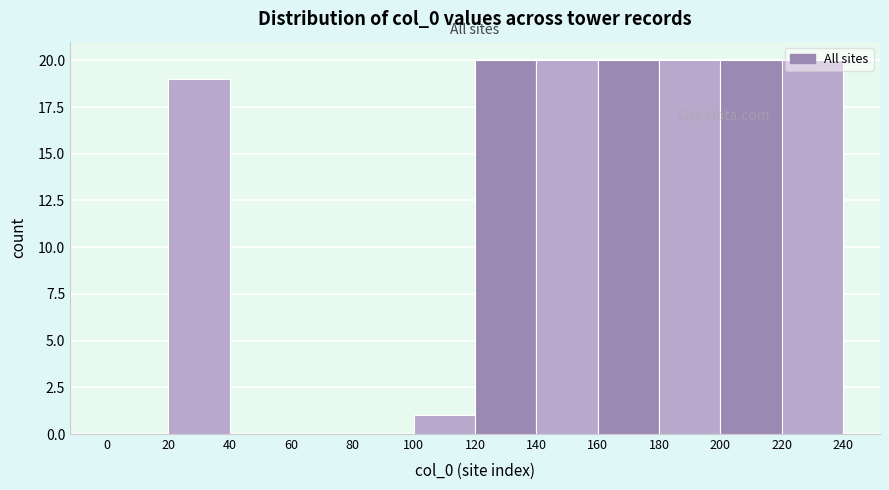

Reading left to right, list every bar in this chart as the range it spans on the x-axis followed by its height. The values are not printed on the chart, so give them approximately, as read against the axis.

0 to 20: 0
20 to 40: 19
40 to 60: 0
60 to 80: 0
80 to 100: 0
100 to 120: 1
120 to 140: 20
140 to 160: 20
160 to 180: 20
180 to 200: 20
200 to 220: 20
220 to 240: 20